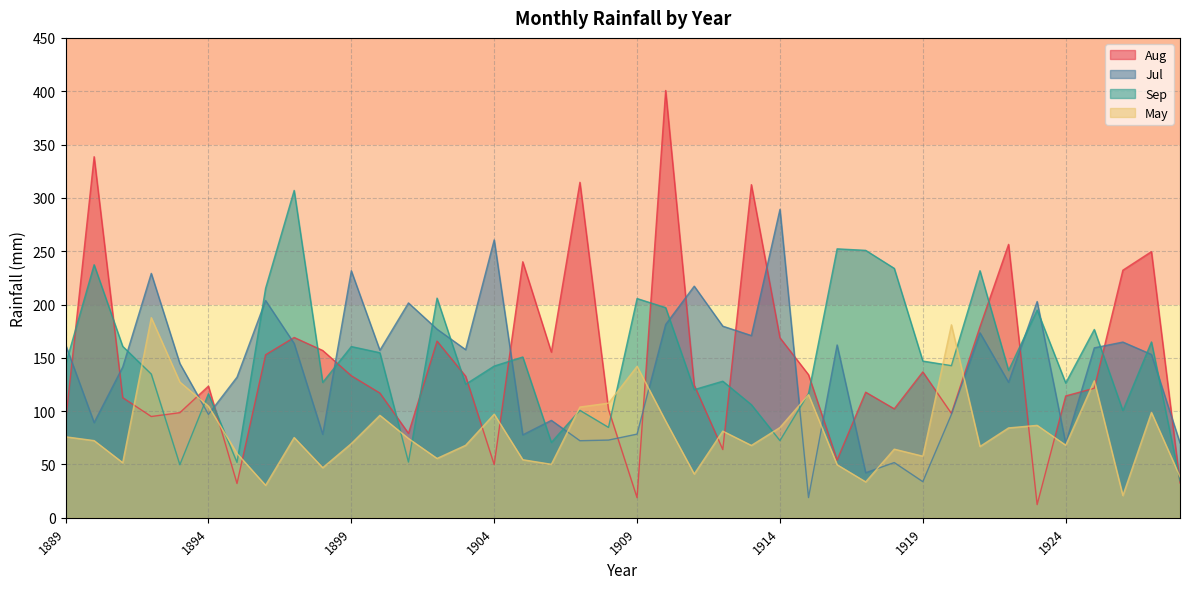

What is the smallest value displayed?

12.4